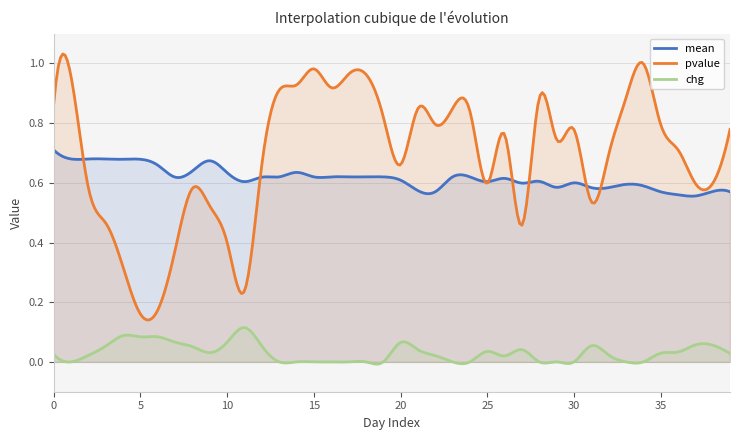

How many lines are shown in the chart?

3